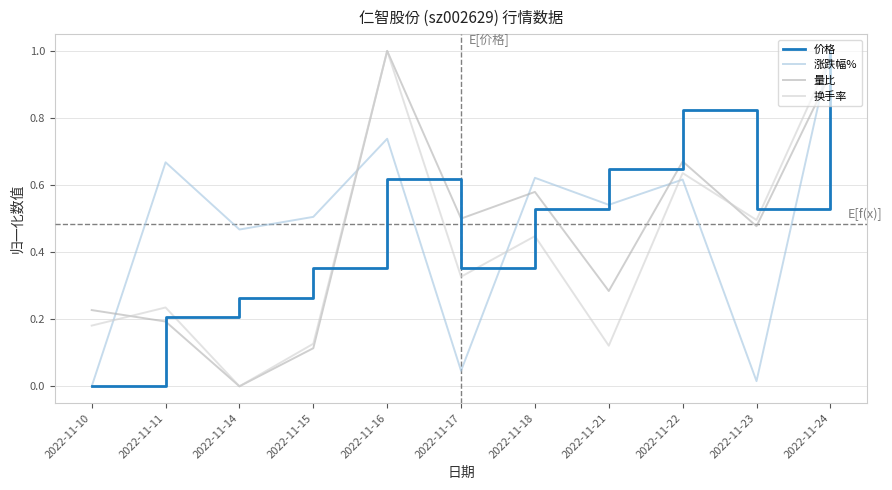

At which label is 换手率 closest to 0?

2022-11-14